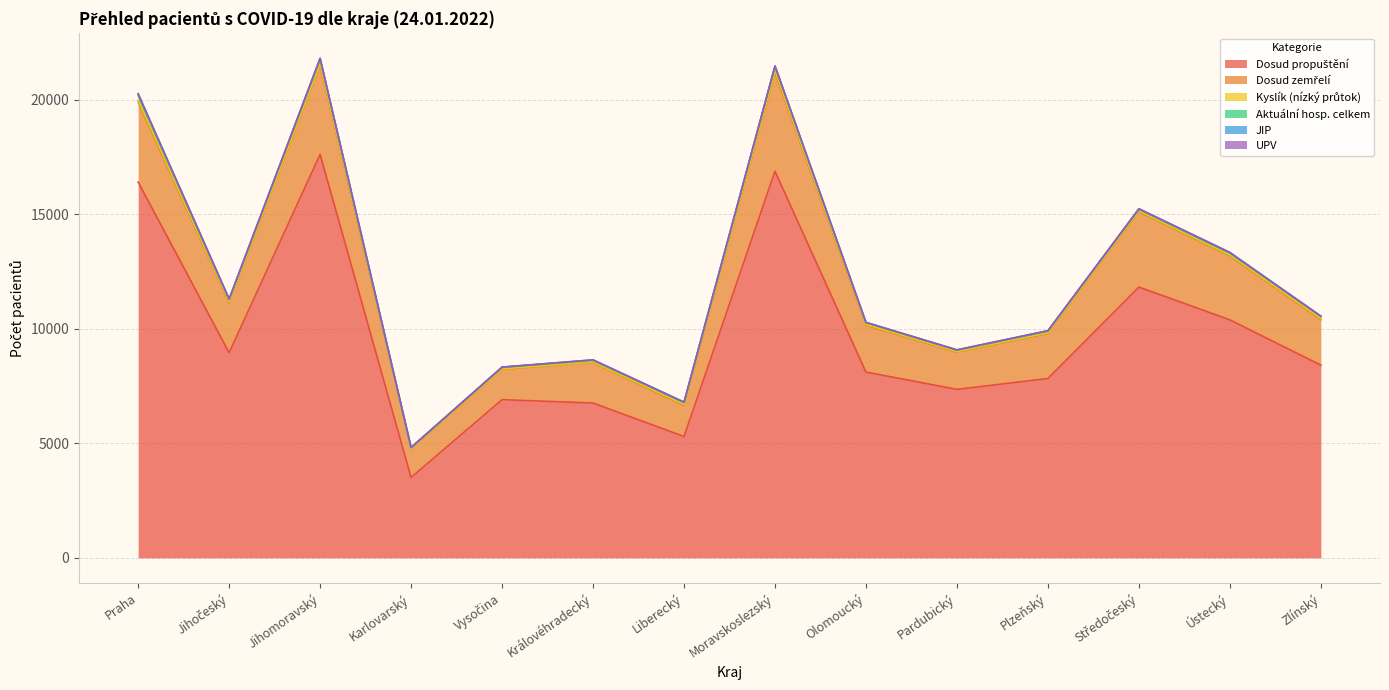

Reading left to right, transcribe all the data shown in this chart.

Dosud propuštění: 16406	8957	17616	3509	6907	6759	5299	16879	8111	7355	7830	11822	10392	8412
Dosud zemřelí: 3487	2183	3897	1265	1325	1774	1359	4305	2044	1625	1962	3289	2791	1989
Kyslík (nízký průtok): 75	38	63	11	21	20	39	78	32	25	33	35	33	40
Aktuální hosp. celkem: 227	101	195	34	63	73	84	188	80	63	75	73	90	102
JIP: 59	19	35	1	11	16	15	24	11	9	13	16	20	8
UPV: 12	7	11	1	3	4	5	9	6	6	9	10	12	3